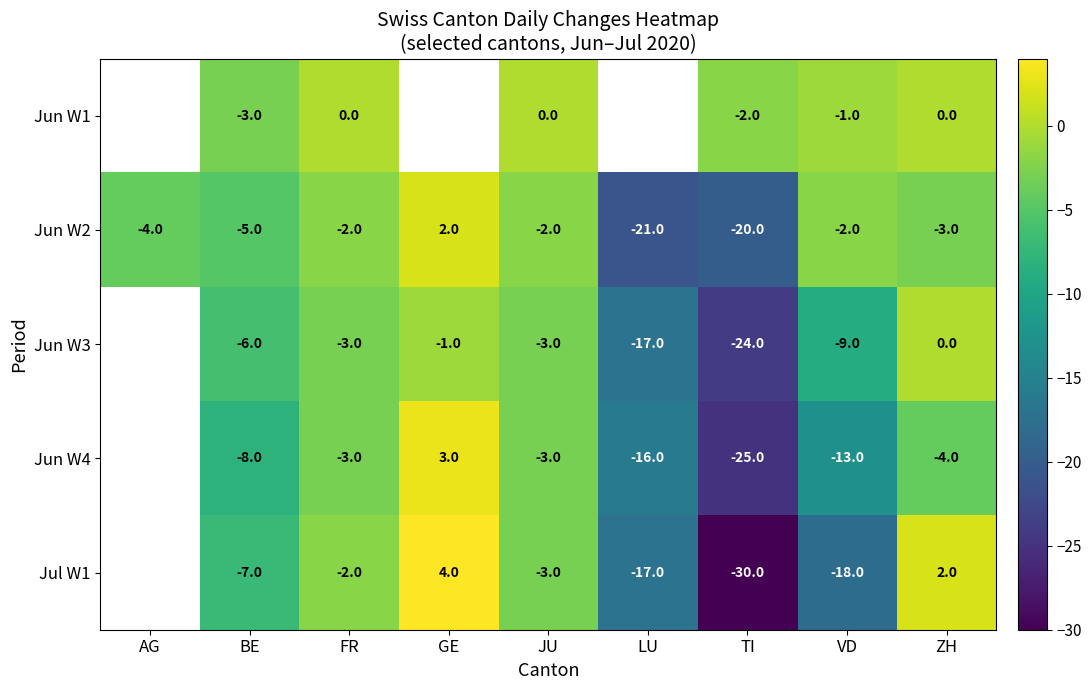

The value of Jun W3 at FR is -2. True or false?

False